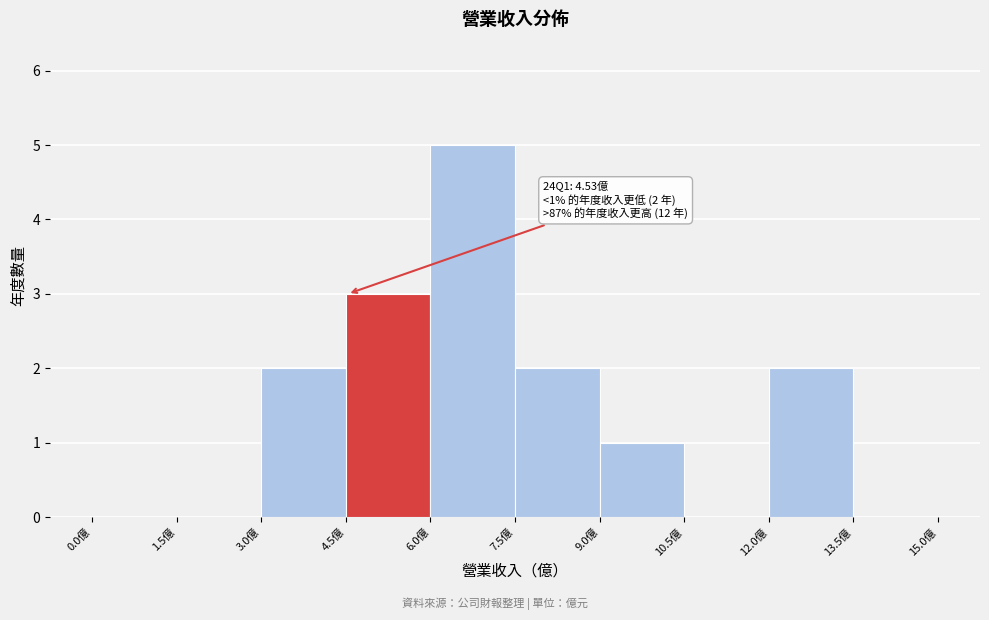

Which range on the x-axis has the tallest bar?

6.0 to 7.5